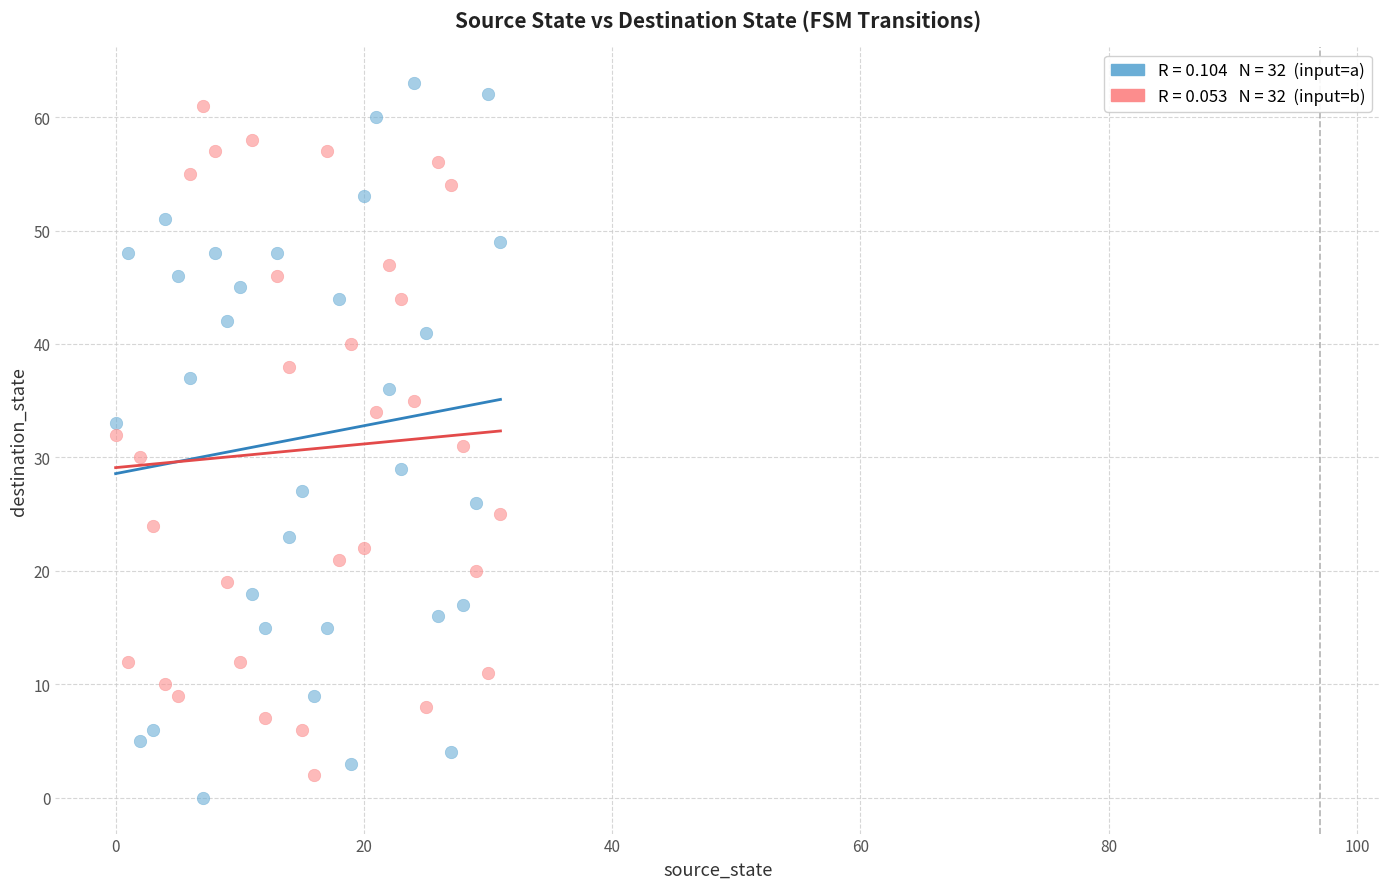

Across all data points, what is the range of Y values (max minus min)?

63